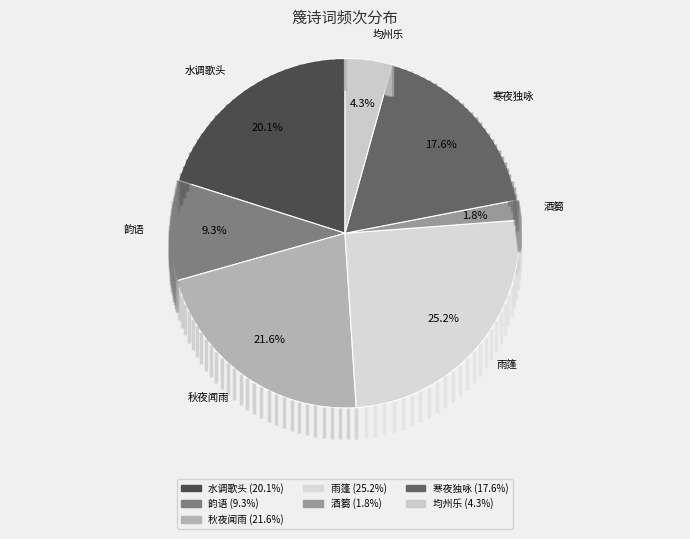

True or false: 秋夜闻雨·似篾身材无事瘦 accounts for 8% of the total.

False